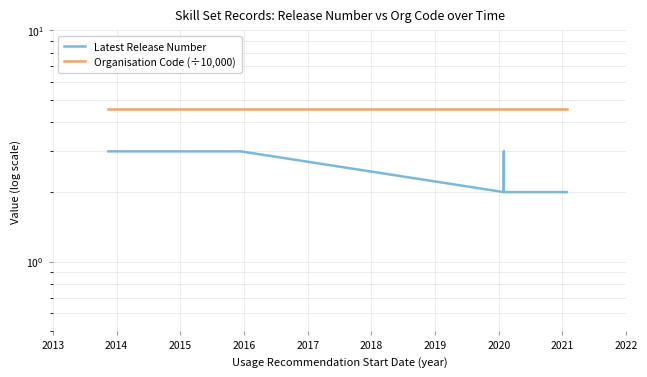

List the series in order of their overall mean, lowest first.

Latest Release Number, Organisation Code (÷10,000)